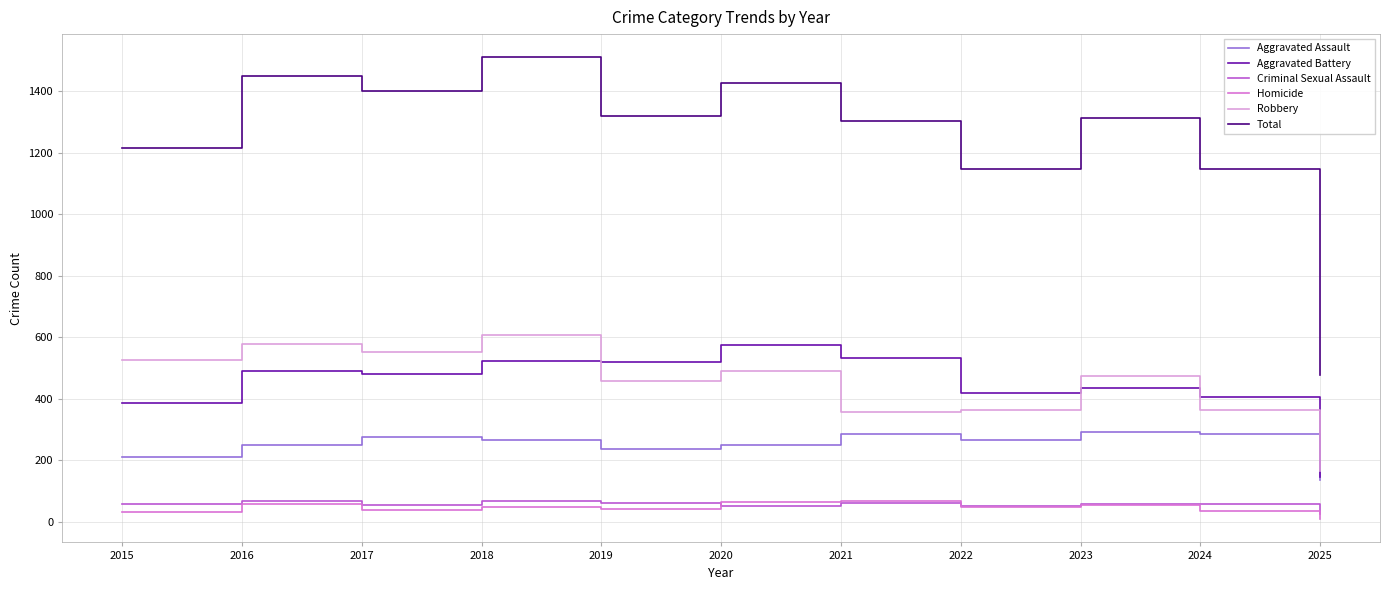

True or false: Aggravated Battery has a value of 193 at 2020.

False